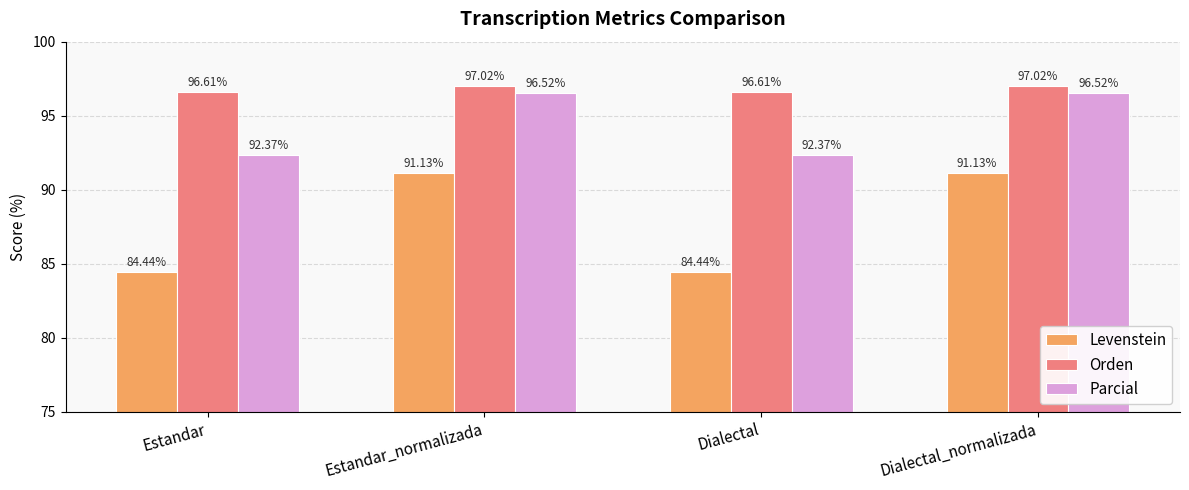

What is the difference between the highest and lowest values at Estandar_normalizada?

5.9